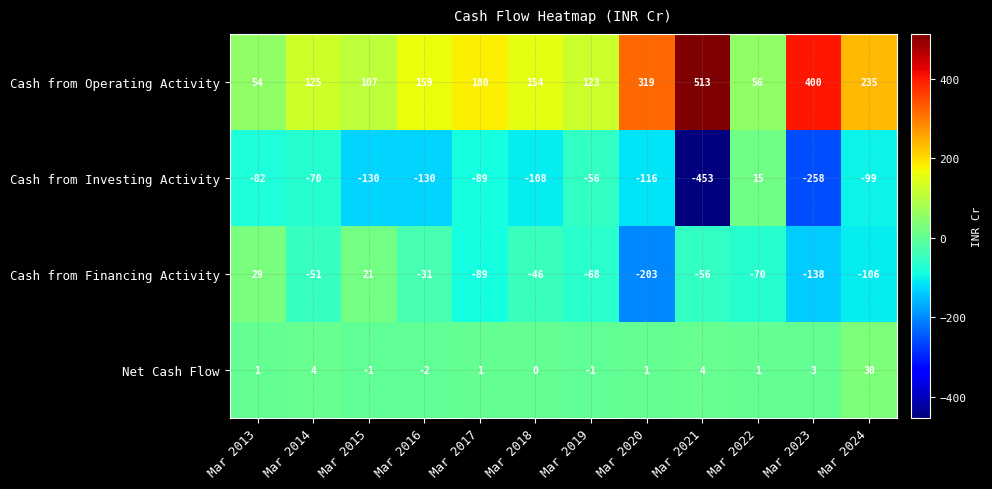

What is the smallest value displayed?

-453